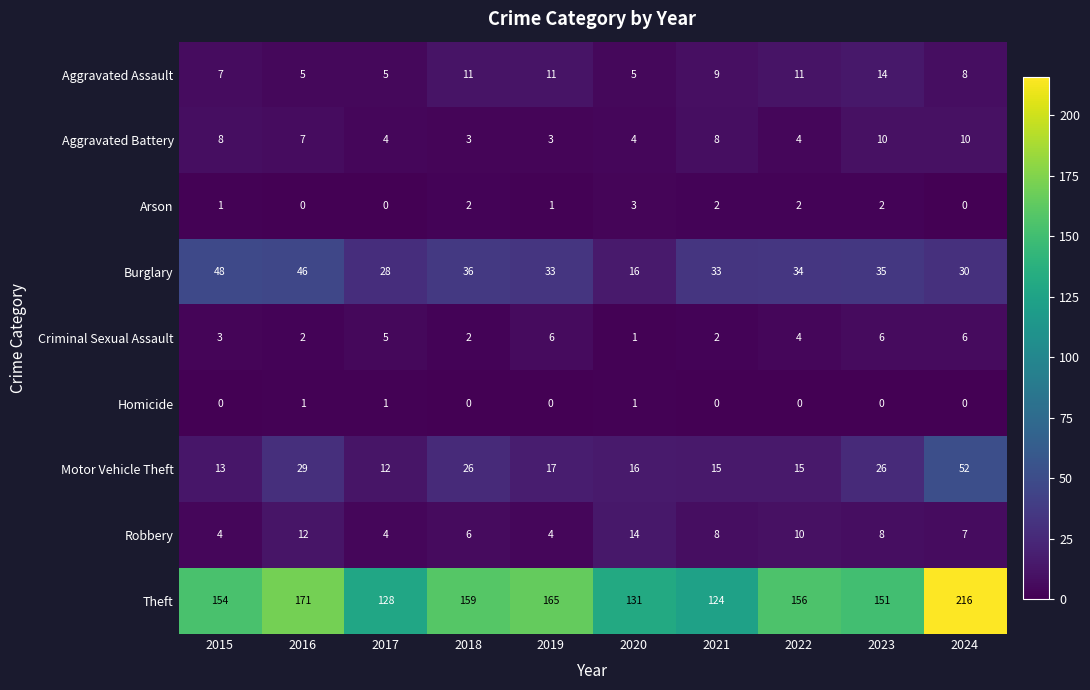

True or false: Burglary has a value of 30 at 2024.

True